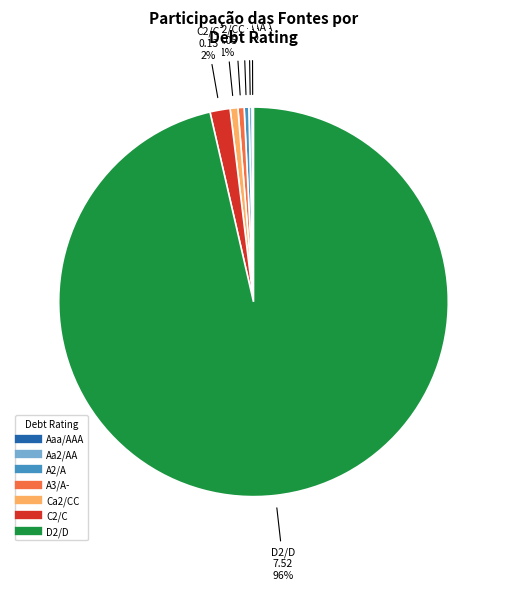

Does any single category account for the majority?

Yes